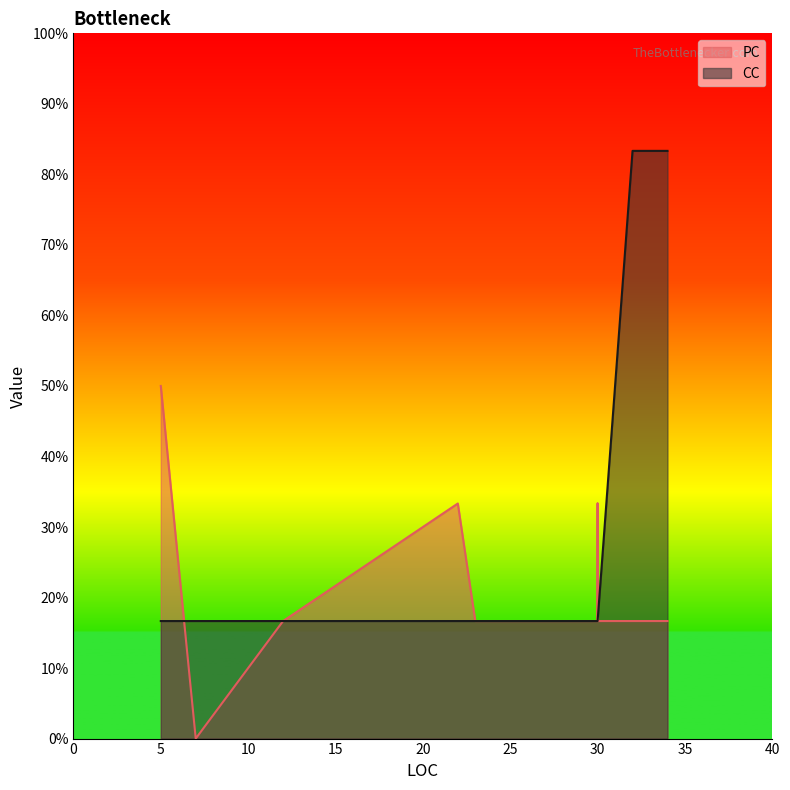

True or false: the data has more than 1 interior local peaks.

False